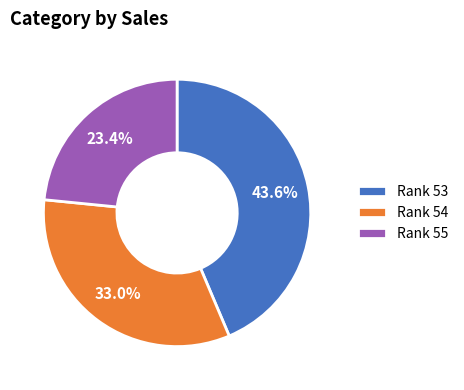

Count the number of slices in the pie.

3